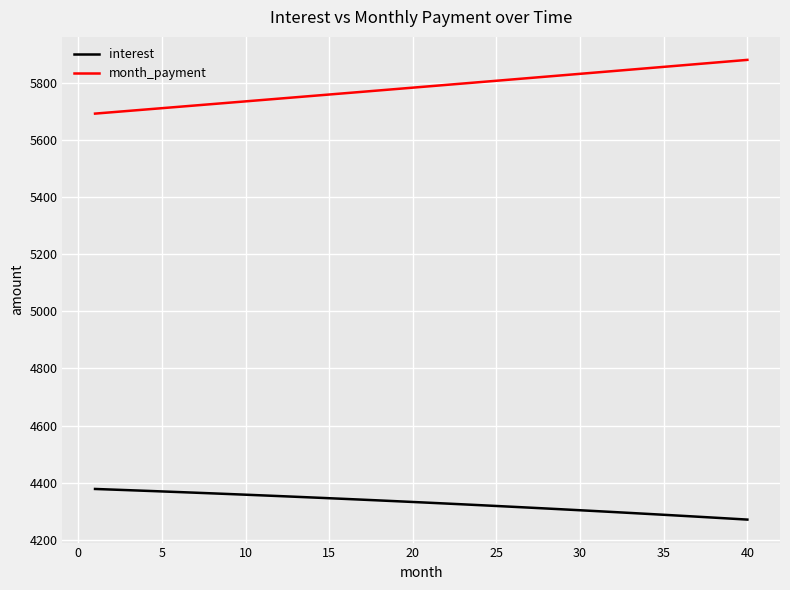

What is the sum of all month_payment values?

231397.2